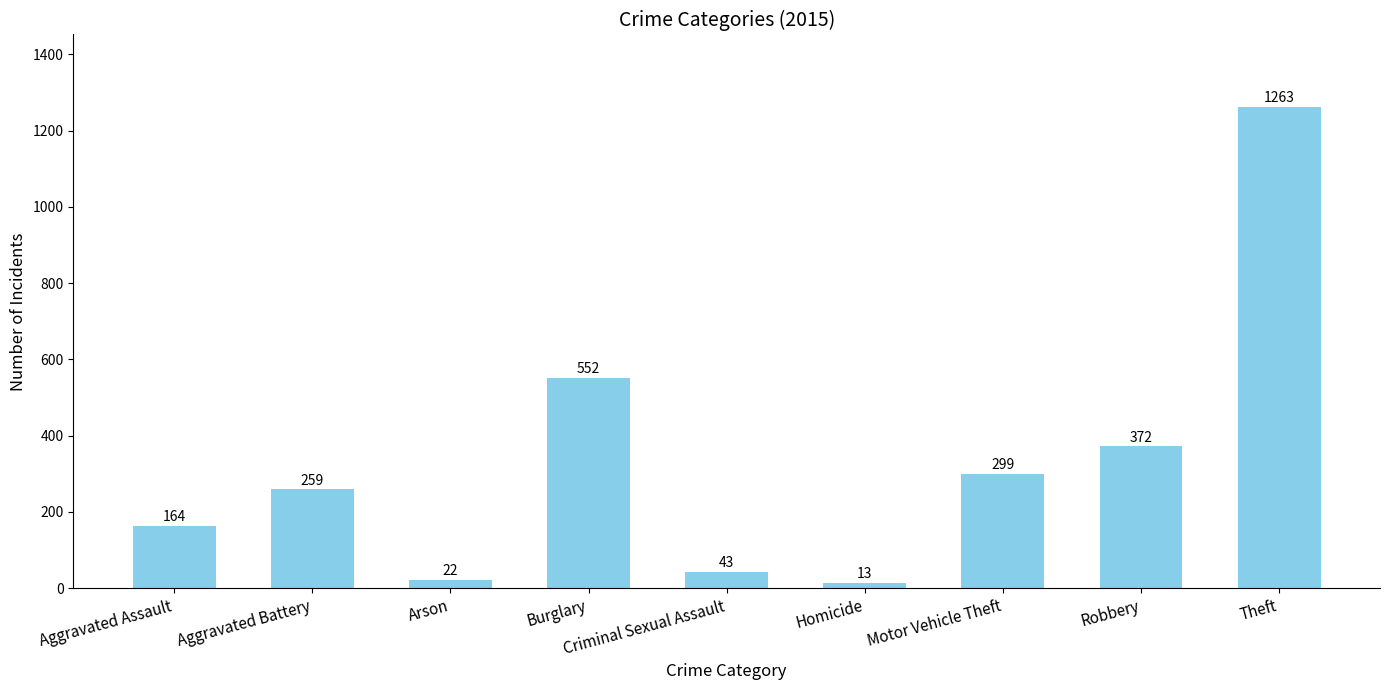

What position from the right is Homicide?

4